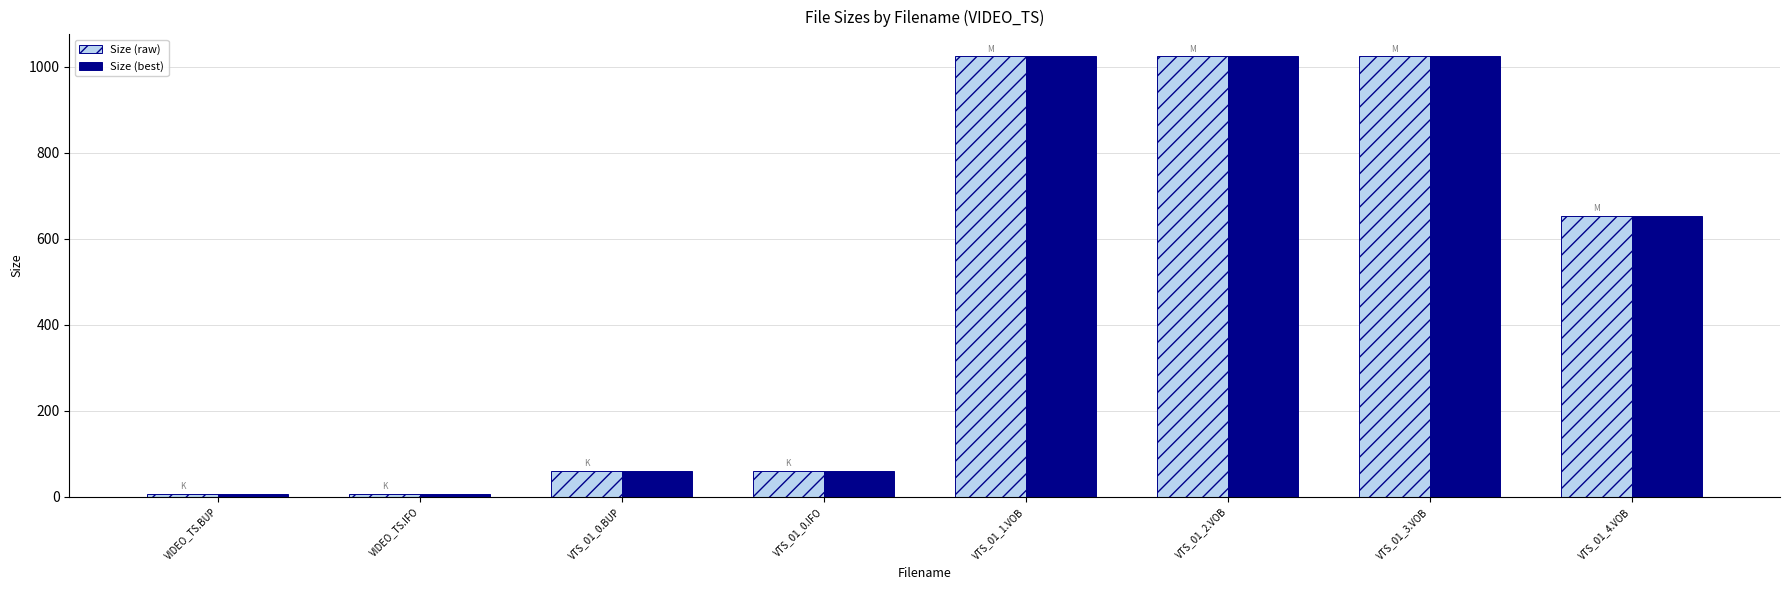

At how many categories does at least one series exceed 548?

4